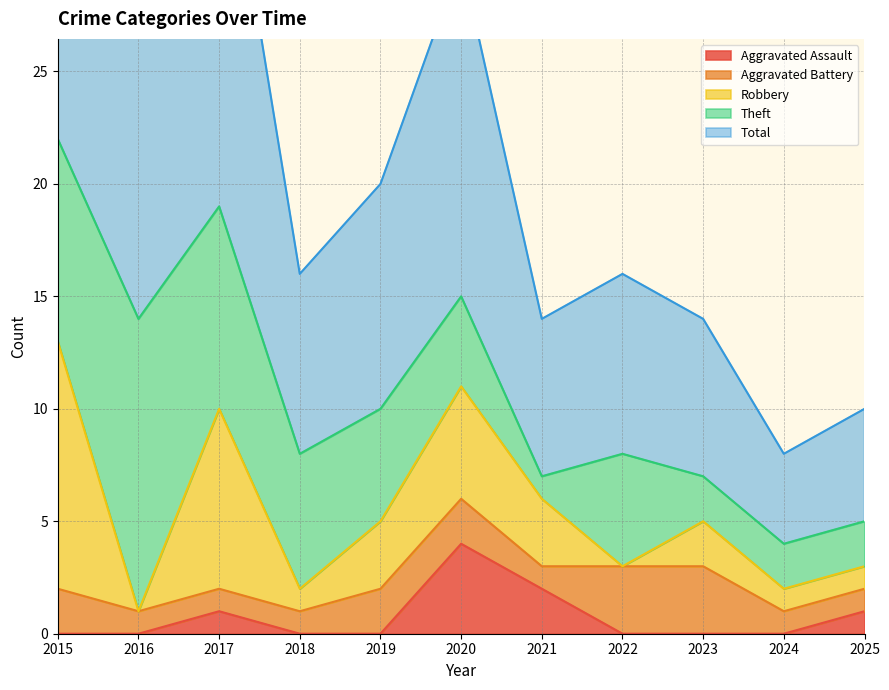

Rank the categories by Aggravated Assault value from highest to lowest.

2020, 2021, 2017, 2025, 2015, 2016, 2018, 2019, 2022, 2023, 2024